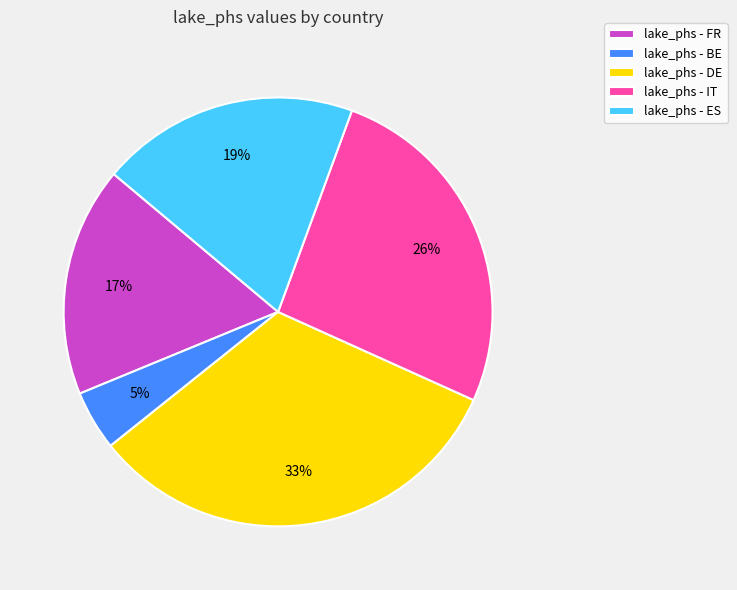

Do lake_phs - FR and lake_phs - IT together represent more than half of the pie?

No